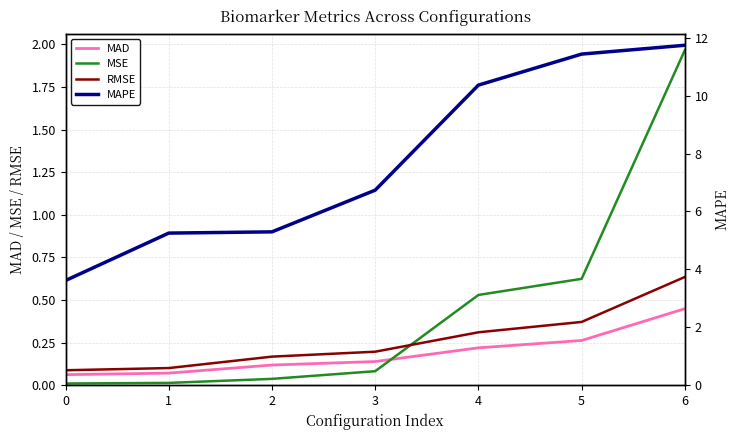

Which category has the highest value in the MAPE series?

6